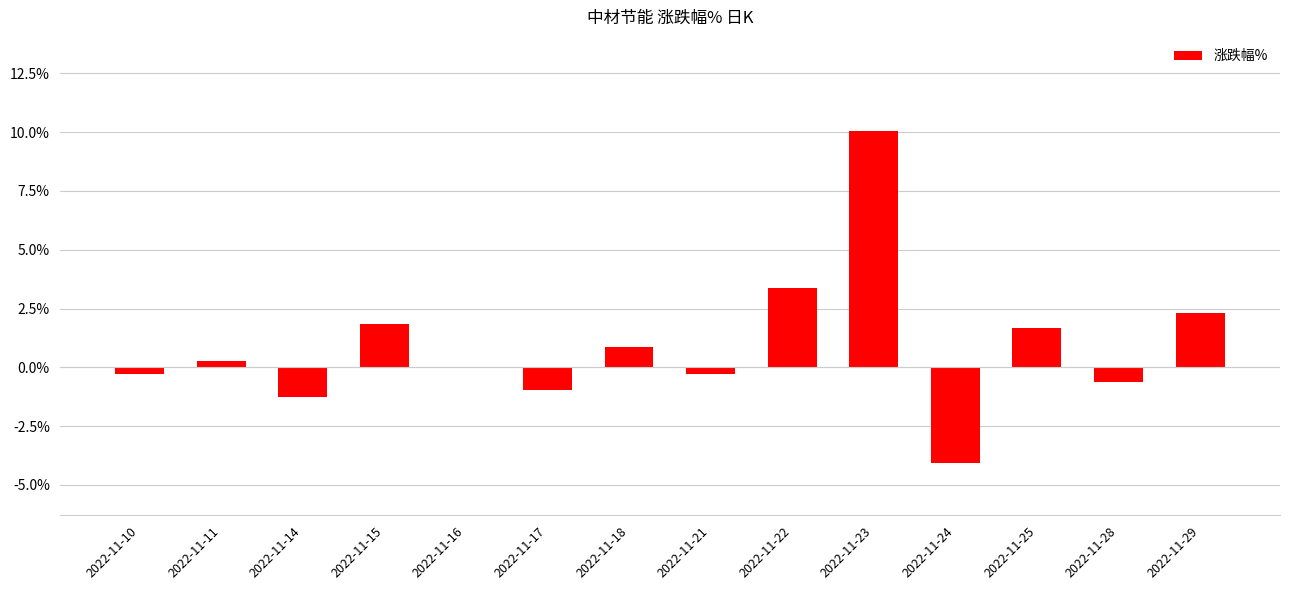

Read the value at 2022-11-17.

-1.0